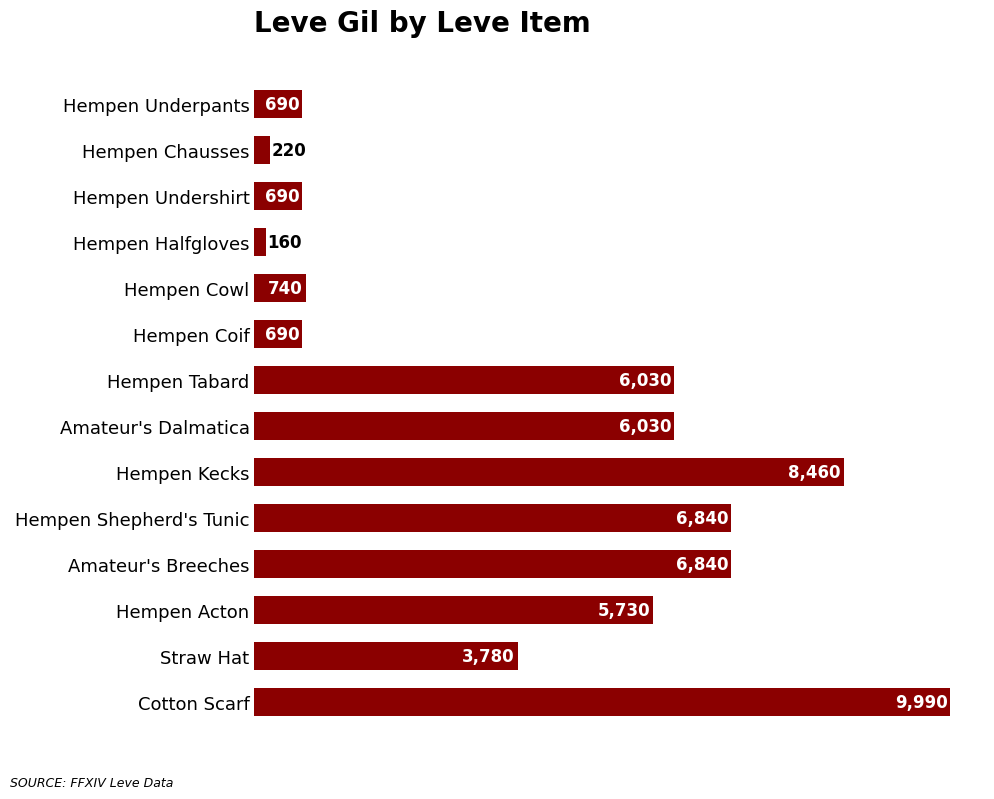

What is the value of the 11th bar from the top?

6840